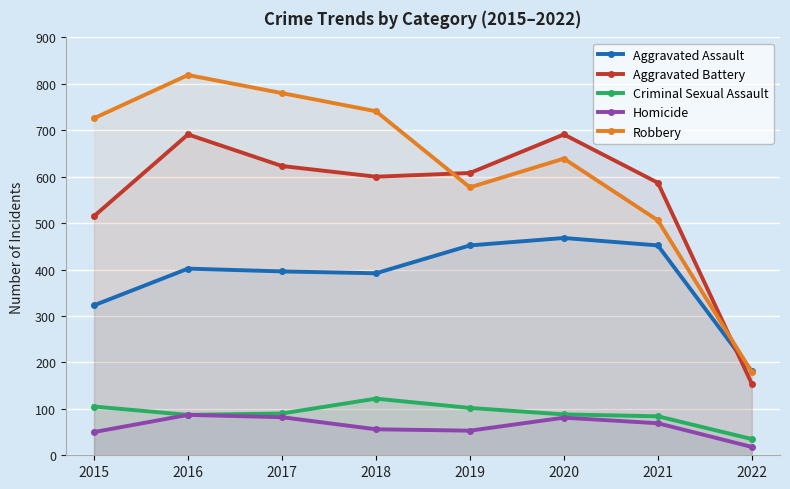

Where is Aggravated Assault nearest to the value 324?

2015